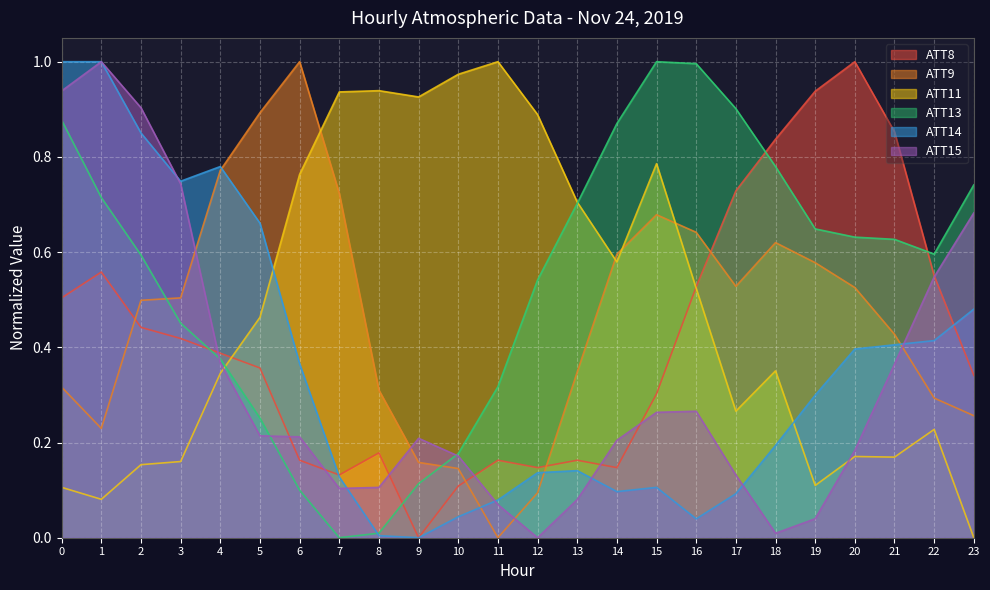

What is the sum of the ATT14 values at 1 and 3?

1.7